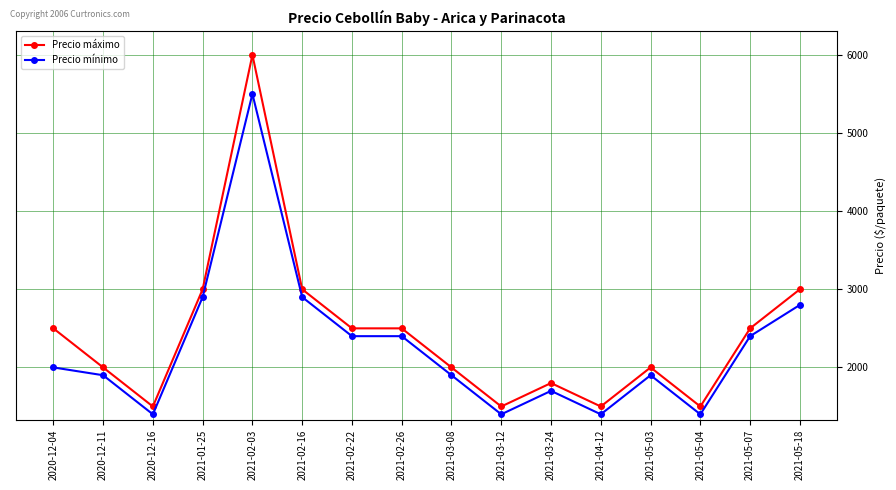

What is the difference between the Precio mínimo values at 2021-03-08 and 2021-02-03?

3600